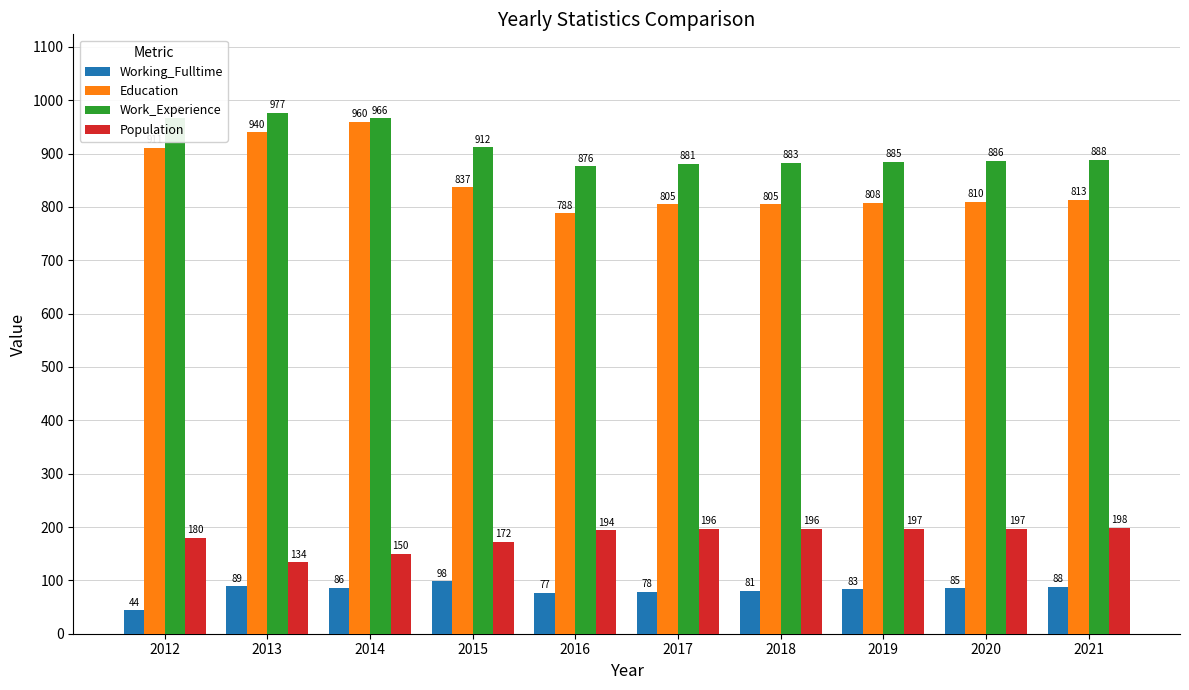

True or false: Population has a value of 110 at 2019.

False